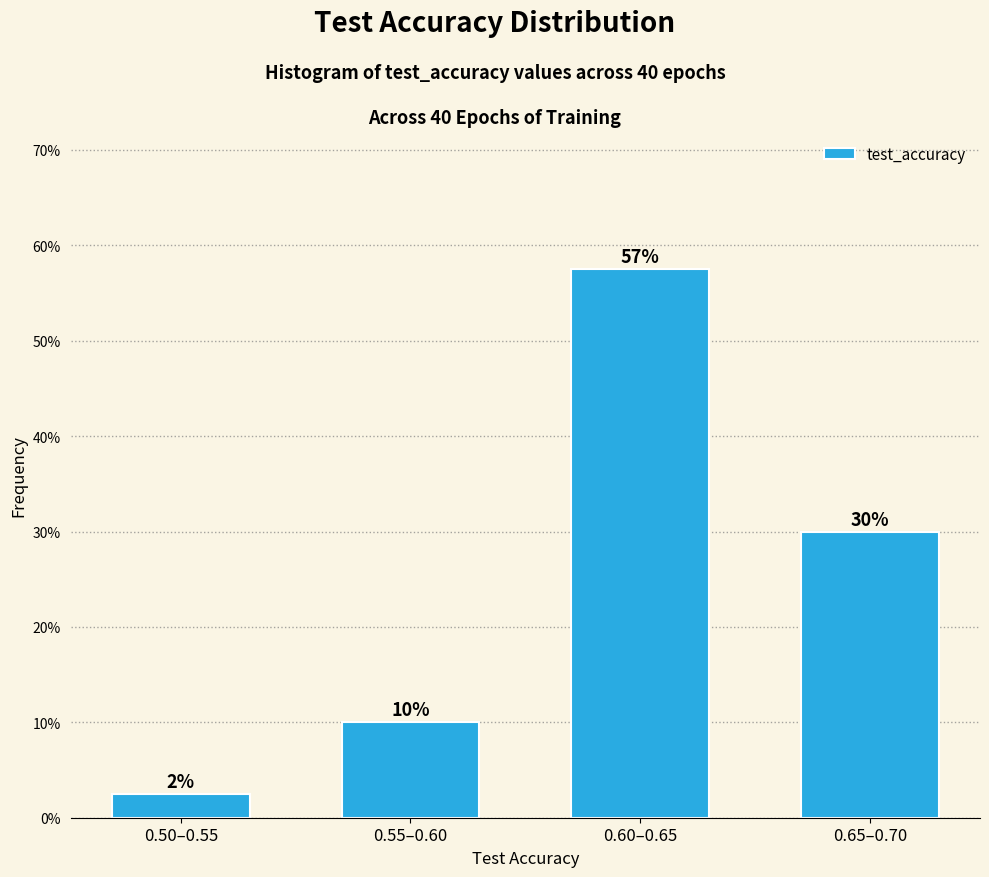

What is the label of the 1st bar from the right?

0.65–0.70